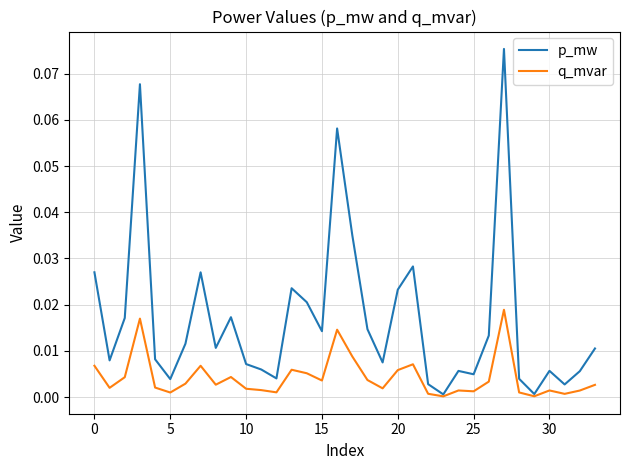

Which series has the largest total across all categories?

p_mw